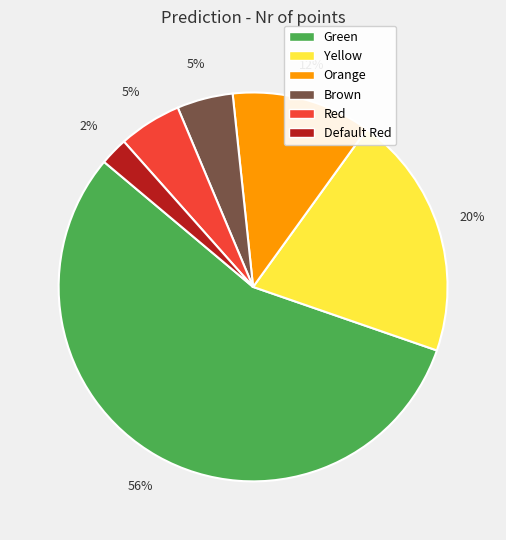

Is it true that Default Red is 15% of the pie?

False